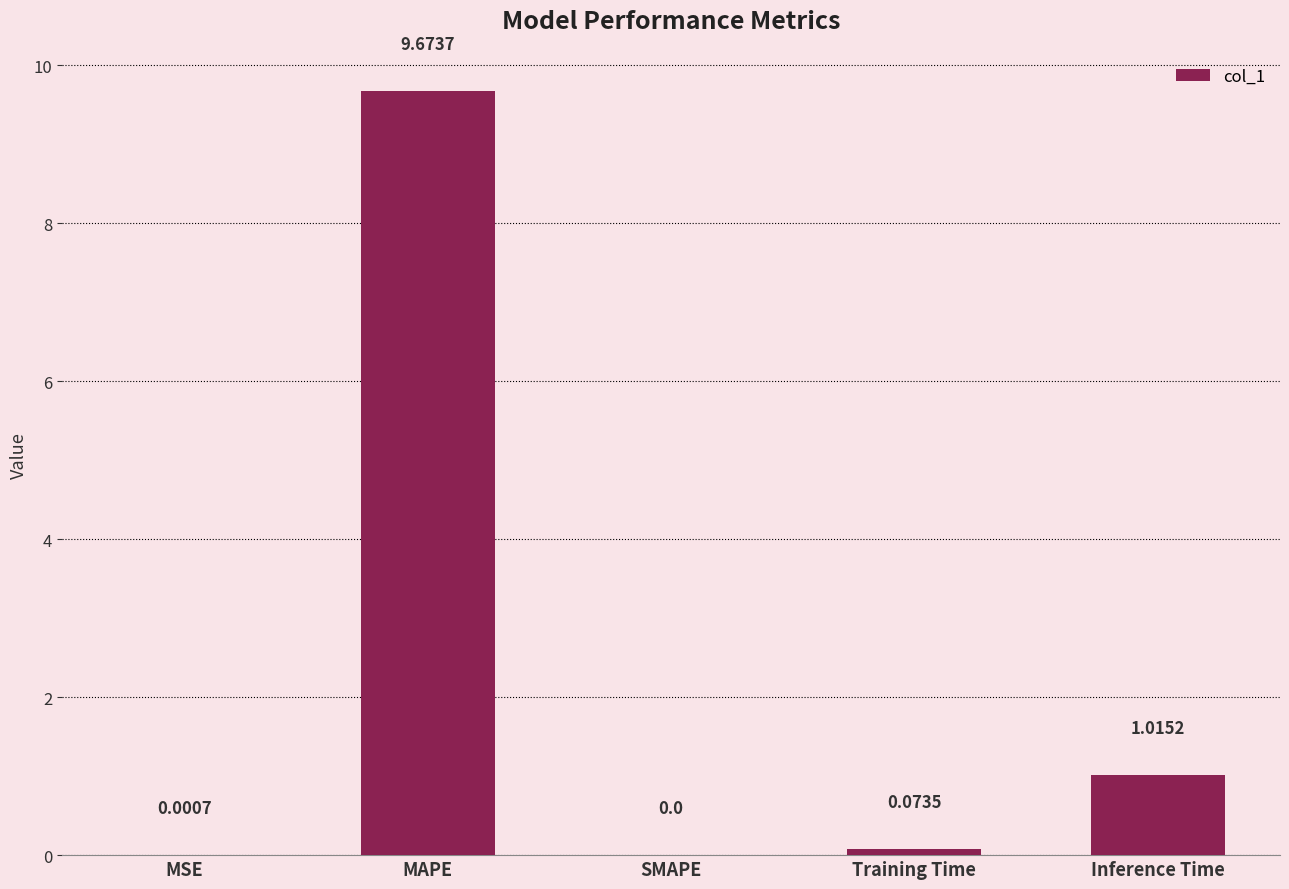

Count the number of categories in the chart.

5